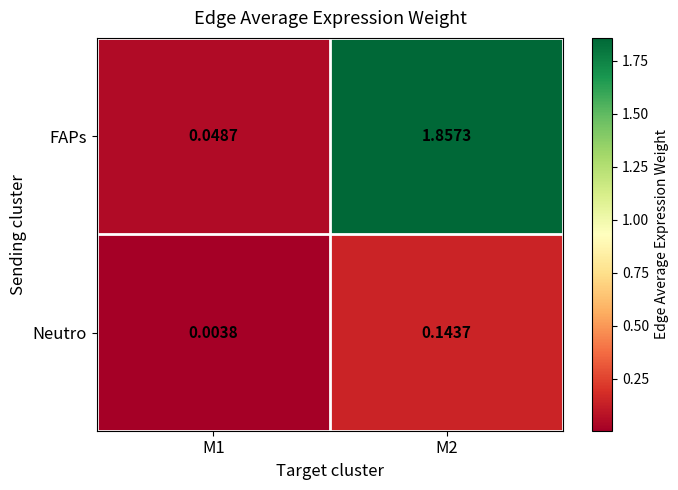

Which series has the largest total across all categories?

FAPs